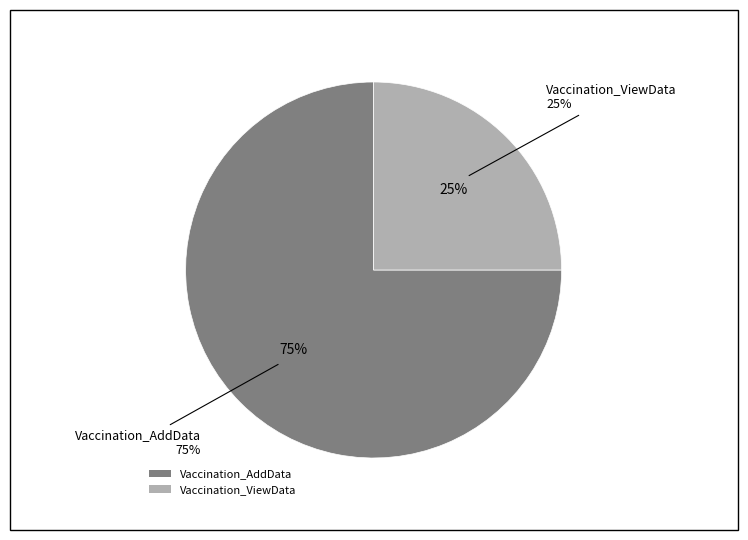

How many segments does this pie chart have?

2